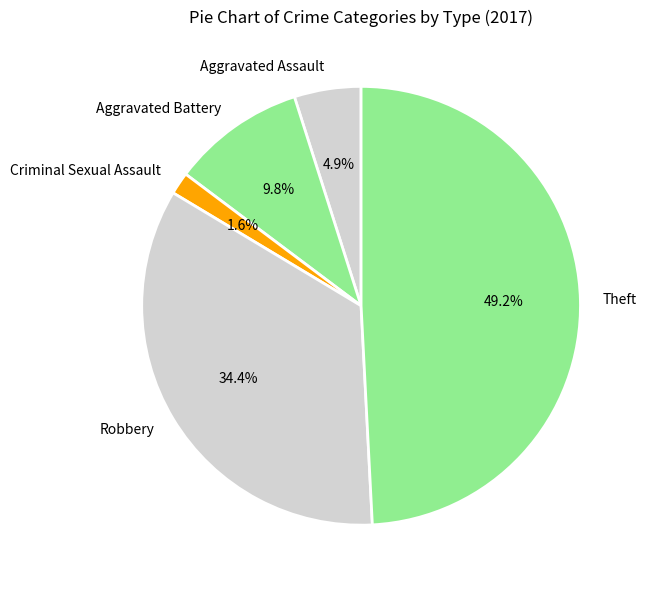

To the nearest percent, what is the average slice percentage?

20%